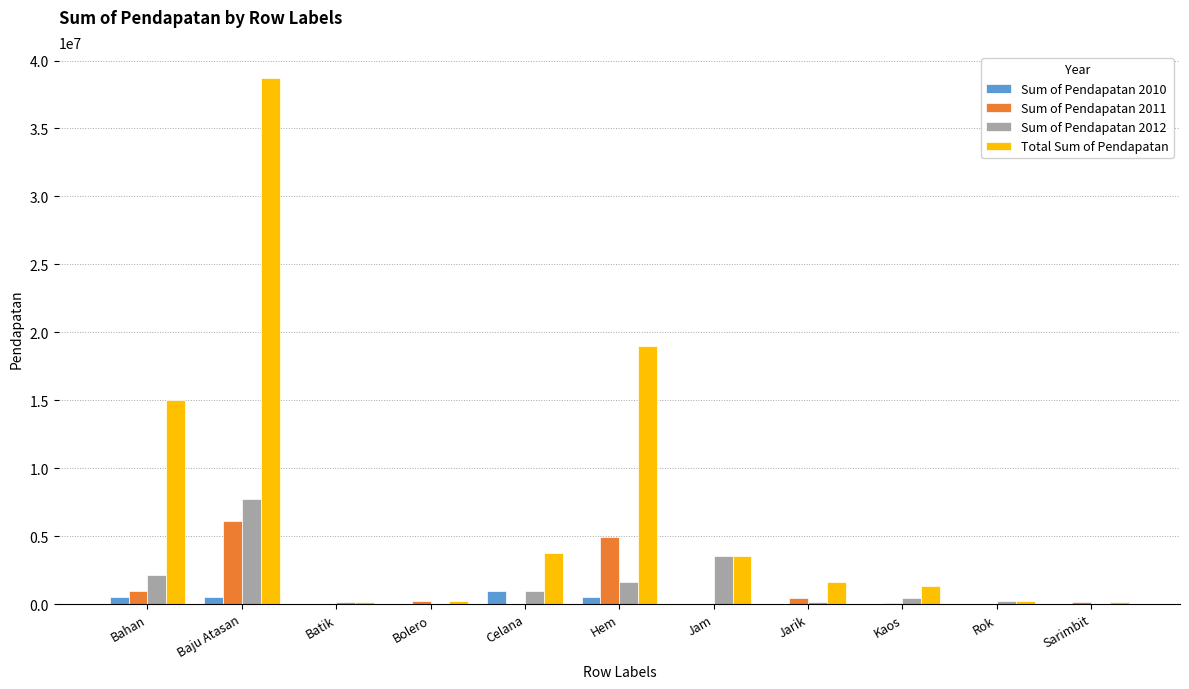

What are all the series names shown in the legend?

Sum of Pendapatan 2010, Sum of Pendapatan 2011, Sum of Pendapatan 2012, Total Sum of Pendapatan